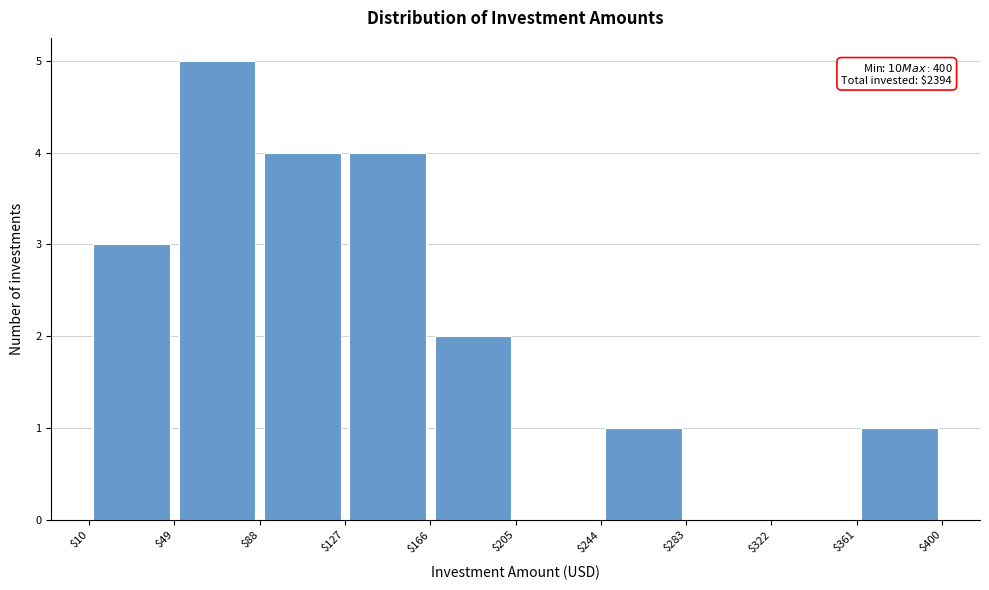

Which range on the x-axis has the tallest bar?

$49 to $88